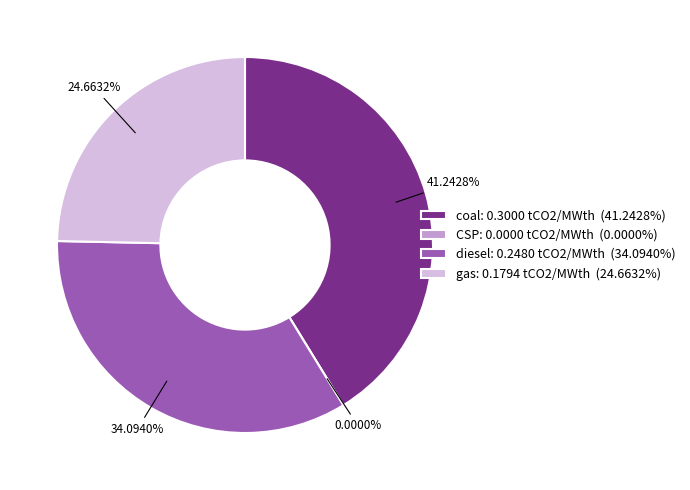

The CSP slice represents 0% of the pie. True or false?

True